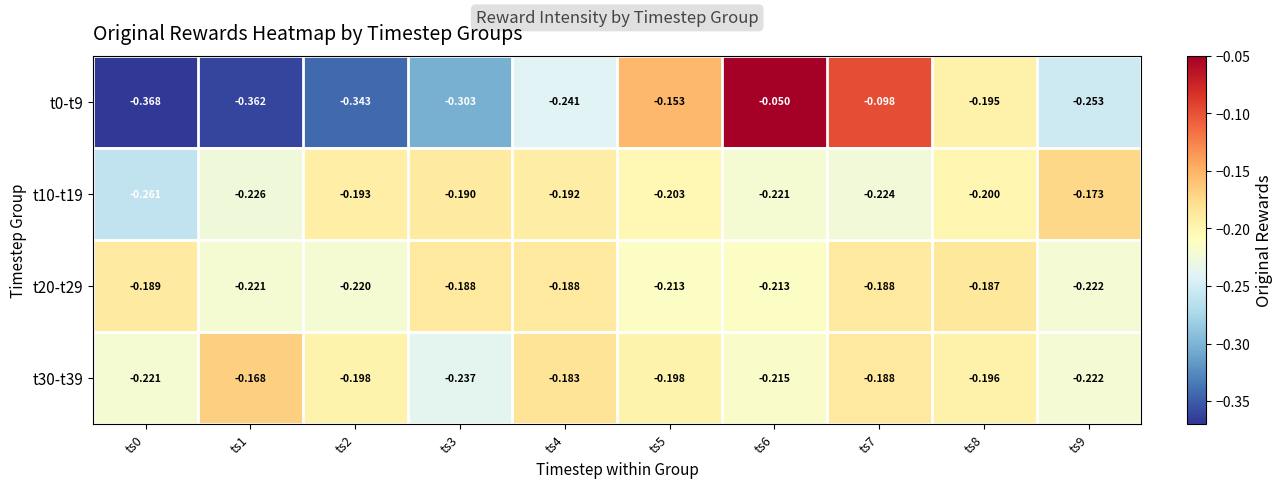

Which series has the largest total across all categories?

t30-t39